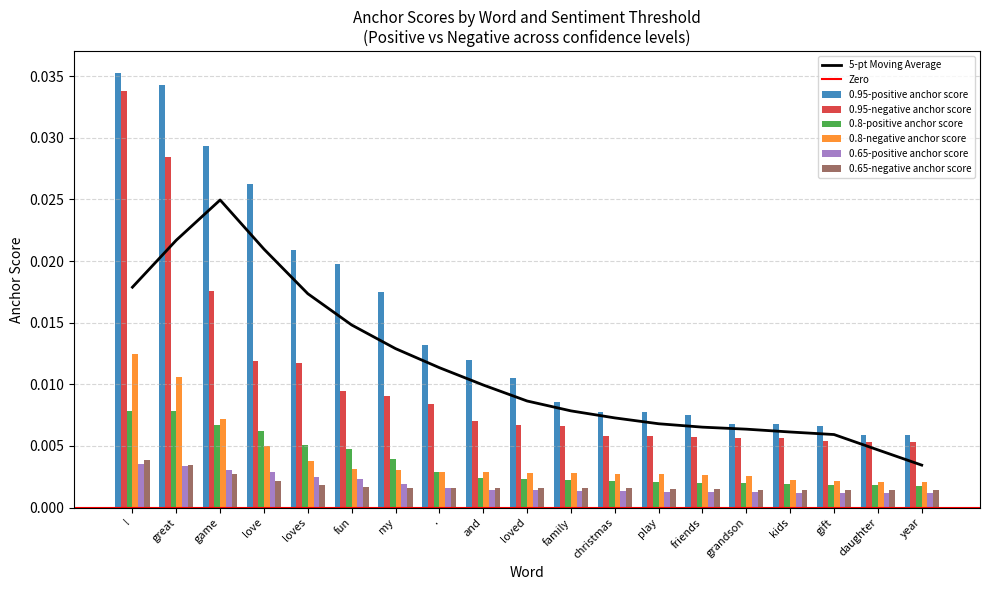

Count the 0.8-negative anchor score values in the range 0 to 1.

19